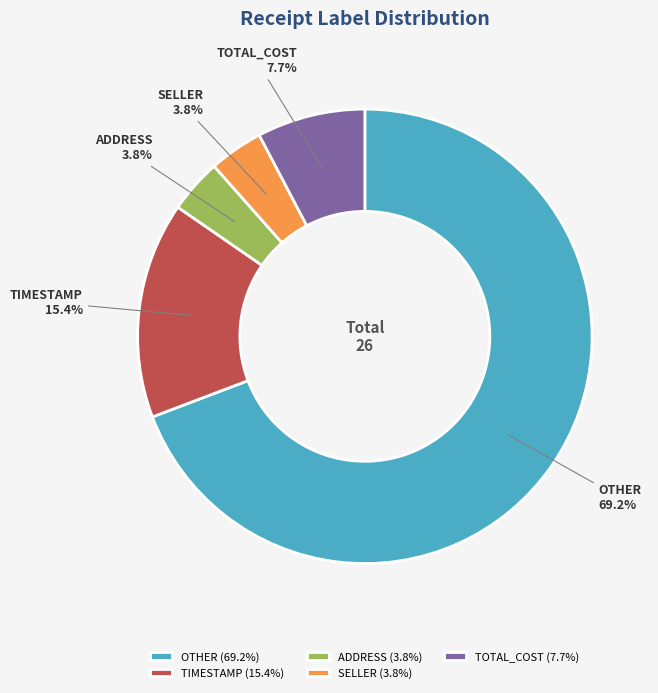

Combined, what portion of the pie is TIMESTAMP and ADDRESS?

19.2%